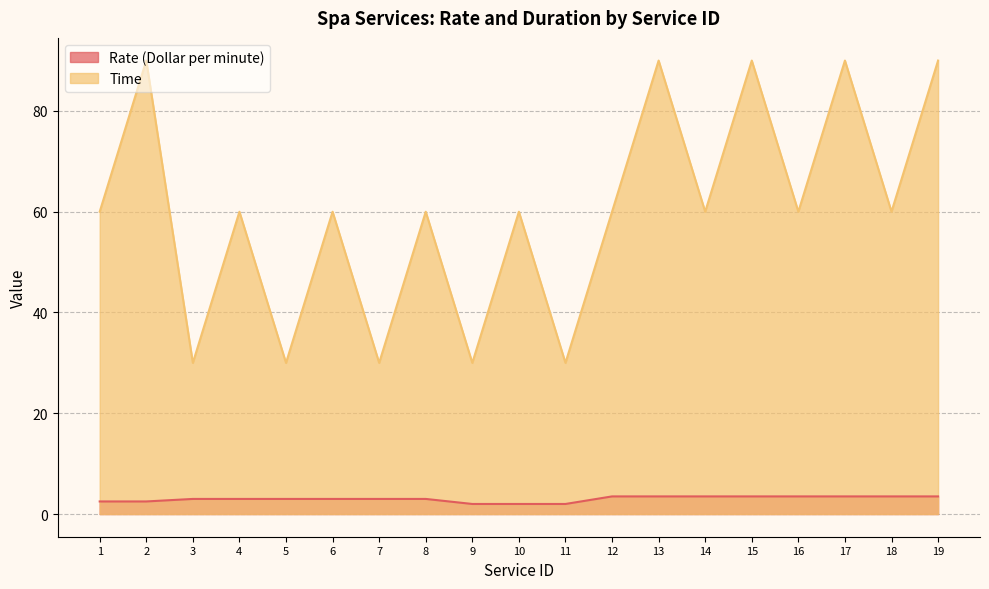

True or false: Rate (Dollar per minute) and Time cross at least once.

False